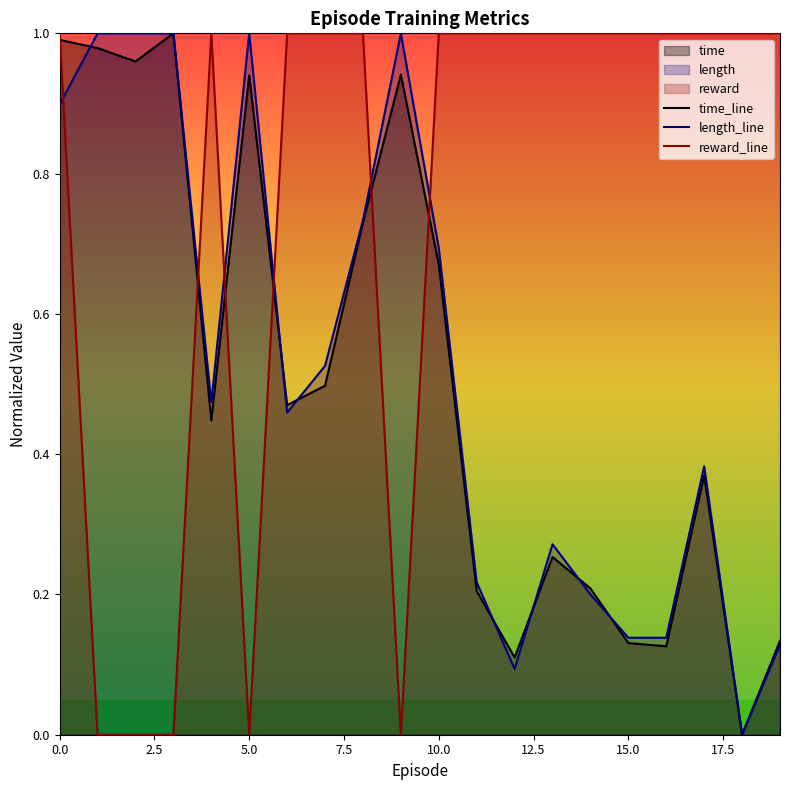

Reading left to right, list all the values displayed in this chart.

time_line: 1.0	1.0	1.0	1.0	0.4	0.9	0.5	0.5	0.7	0.9	0.7	0.2	0.1	0.3	0.2	0.1	0.1	0.4	0.0	0.1
length_line: 0.9	1.0	1.0	1.0	0.5	1.0	0.5	0.5	0.7	1.0	0.7	0.2	0.1	0.3	0.2	0.1	0.1	0.4	0.0	0.1
reward_line: 1.0	0.0	0.0	0.0	1.0	0.0	1.0	1.0	1.0	0.0	1.0	1.0	1.0	1.0	1.0	1.0	1.0	1.0	1.0	1.0